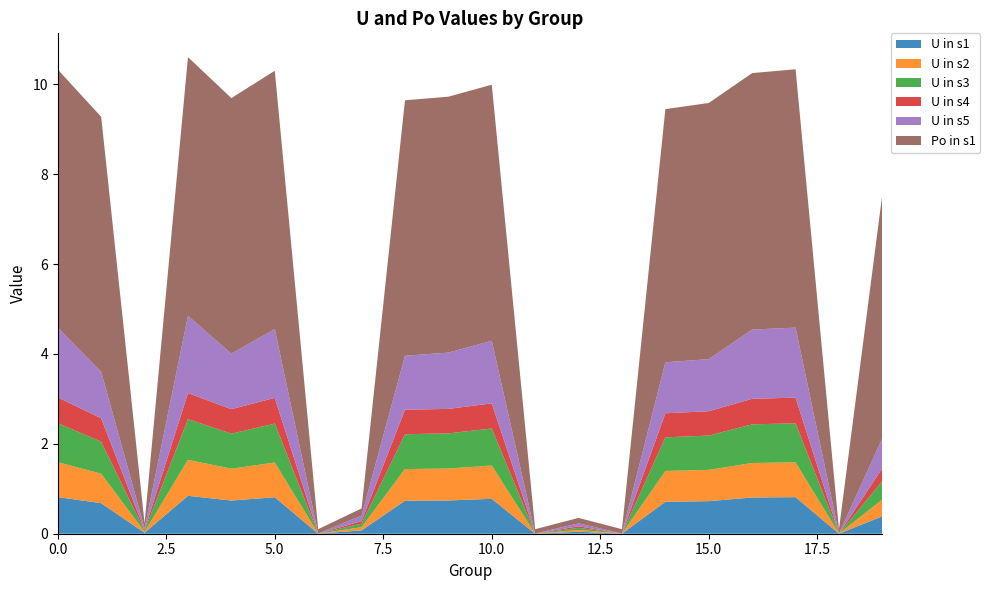

Reading left to right, what are all the values shown in this chart?

U in s1: 0=0.8	1=0.7	2=0.0	3=0.8	4=0.7	5=0.8	6=0.0	7=0.1	8=0.7	9=0.7	10=0.8	11=0.0	12=0.0	13=0.0	14=0.7	15=0.7	16=0.8	17=0.8	18=0.0	19=0.4
U in s2: 0=0.8	1=0.7	2=0.0	3=0.8	4=0.7	5=0.8	6=0.0	7=0.1	8=0.7	9=0.7	10=0.7	11=0.0	12=0.0	13=0.0	14=0.7	15=0.7	16=0.8	17=0.8	18=0.0	19=0.4
U in s3: 0=0.9	1=0.7	2=0.0	3=0.9	4=0.8	5=0.9	6=0.0	7=0.1	8=0.8	9=0.8	10=0.8	11=0.0	12=0.0	13=0.0	14=0.7	15=0.8	16=0.9	17=0.9	18=0.0	19=0.4
U in s4: 0=0.6	1=0.5	2=0.0	3=0.6	4=0.5	5=0.6	6=0.0	7=0.1	8=0.5	9=0.5	10=0.6	11=0.0	12=0.0	13=0.0	14=0.5	15=0.5	16=0.6	17=0.6	18=0.0	19=0.3
U in s5: 0=1.5	1=1.0	2=0.0	3=1.7	4=1.2	5=1.5	6=0.0	7=0.1	8=1.2	9=1.3	10=1.4	11=0.0	12=0.1	13=0.0	14=1.1	15=1.2	16=1.5	17=1.6	18=0.0	19=0.7
Po in s1: 0=5.7	1=5.7	2=0.1	3=5.8	4=5.7	5=5.7	6=0.1	7=0.2	8=5.7	9=5.7	10=5.7	11=0.1	12=0.1	13=0.1	14=5.6	15=5.7	16=5.7	17=5.7	18=0.1	19=5.4